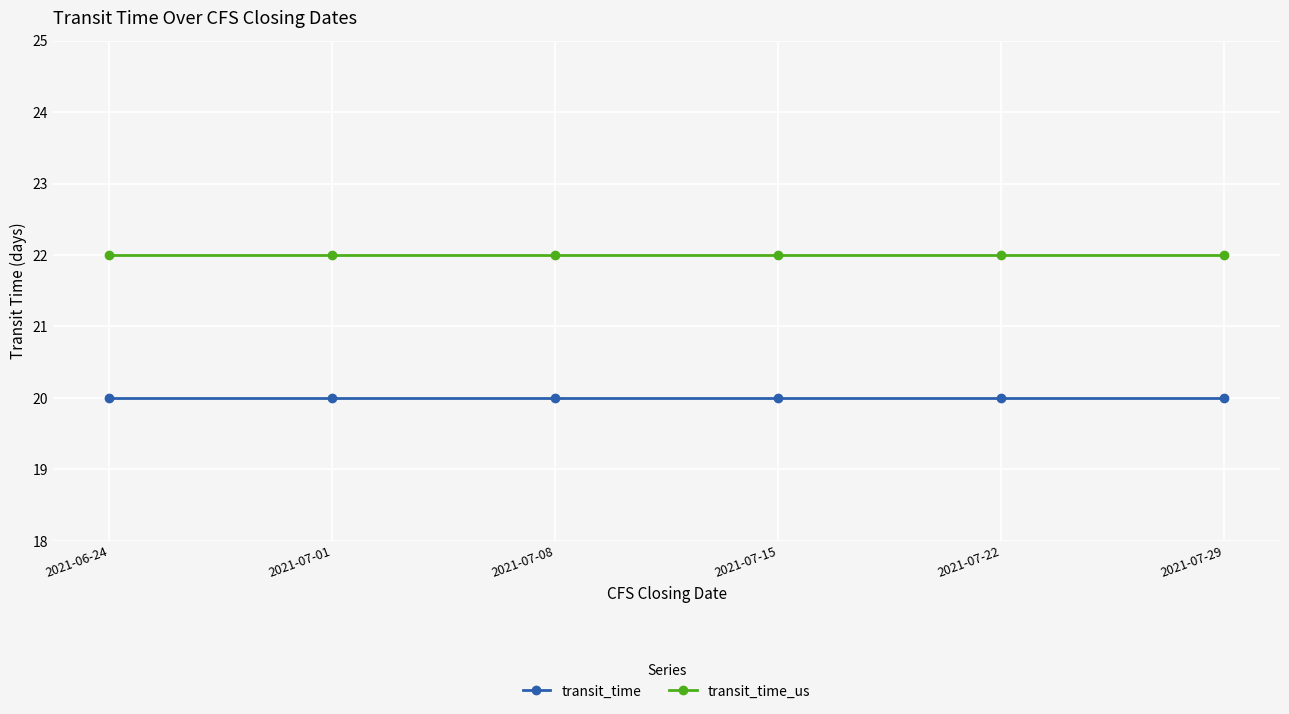

Reading left to right, extract all data points from this chart.

transit_time: 20	20	20	20	20	20
transit_time_us: 22	22	22	22	22	22